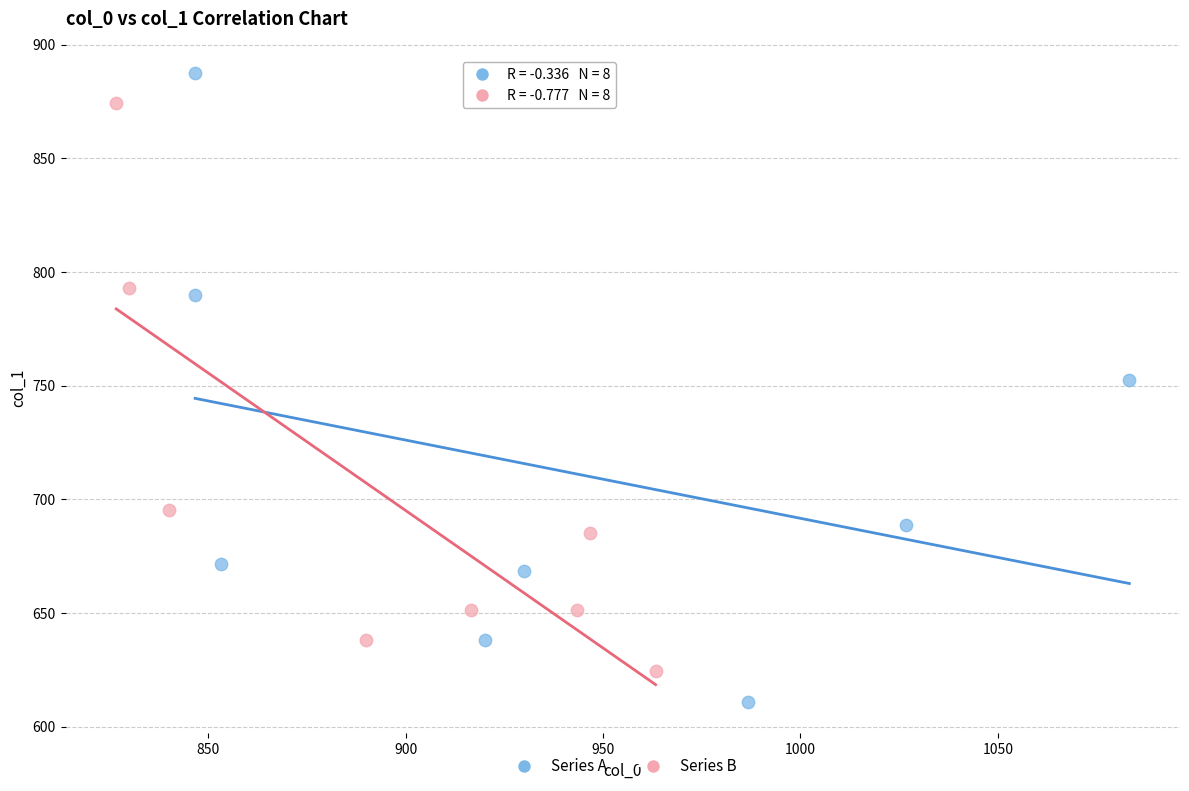

Which series contains the highest Y value?

Series A